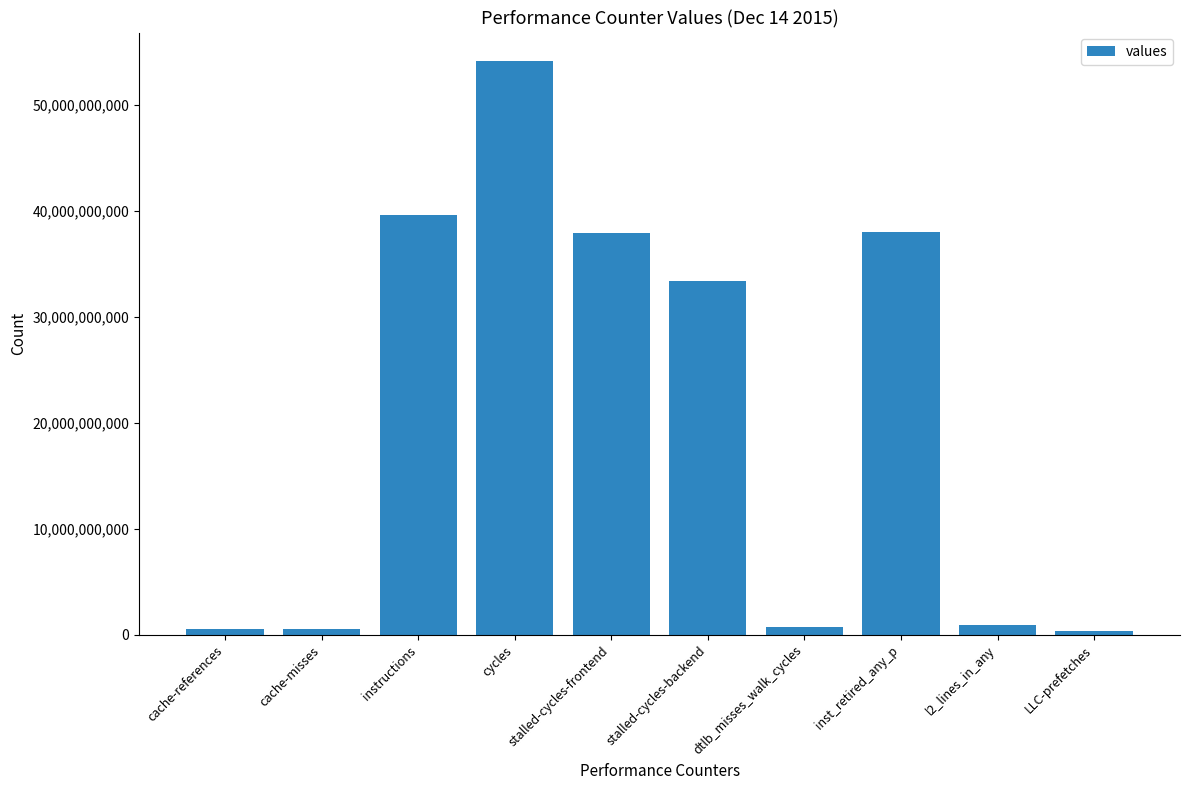

What is the difference between the maximum and second lowest values?

53585074333